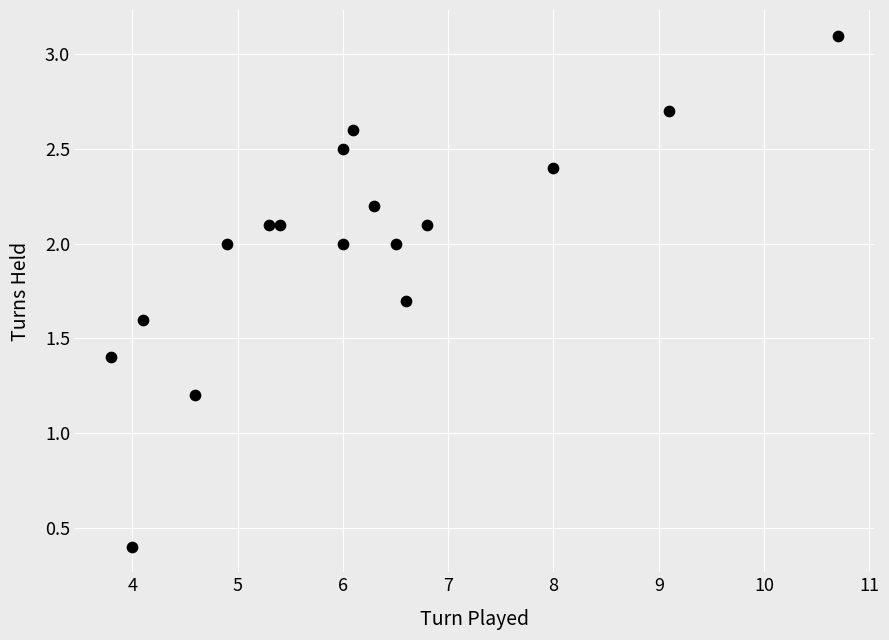

What Y value in the scatter plot is closest to 1?

1.2